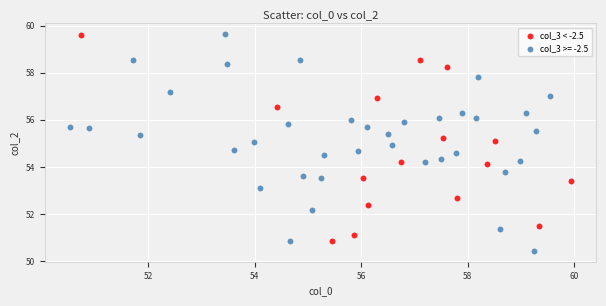

Which series reaches the minimum Y coordinate?

col_3 >= -2.5